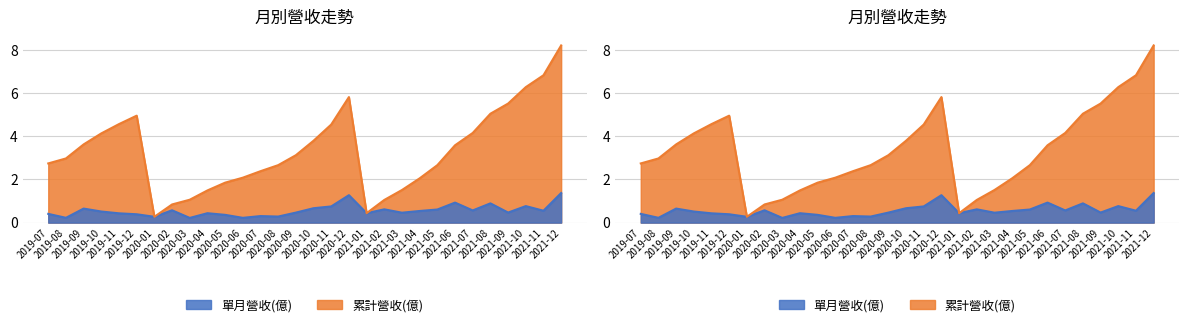

At 2021-02, list the series in order from largest to smallest.

累計營收(億), 單月營收(億)